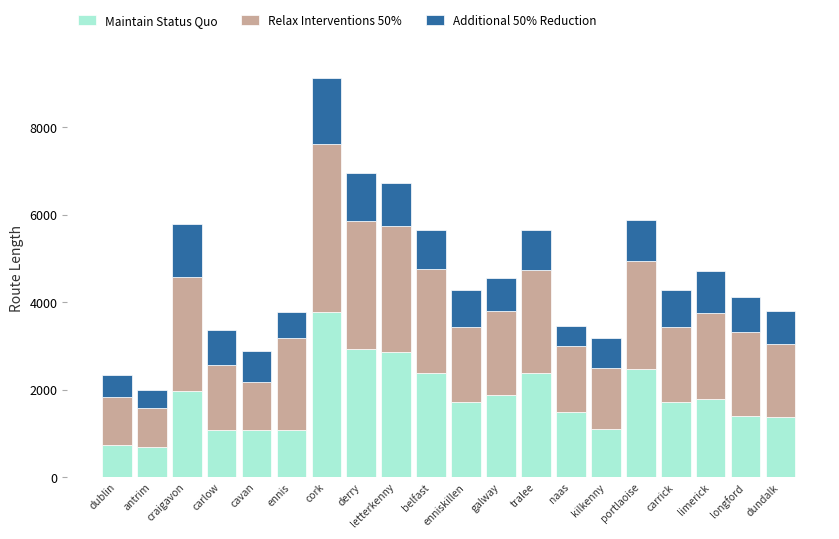

What is the difference between the Maintain Status Quo values at naas and antrim?

807.9